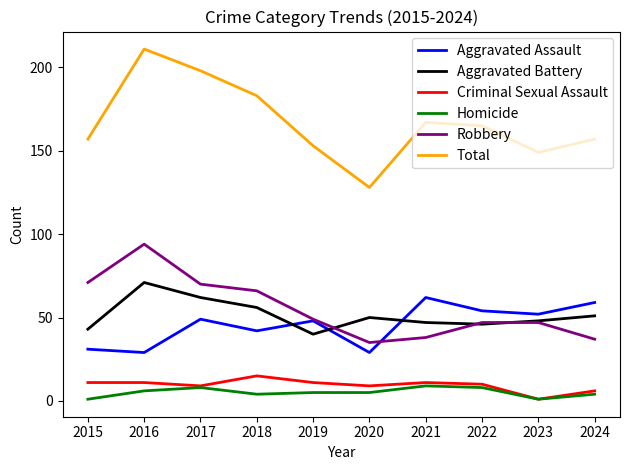

Which category has the highest value across all series?

2016